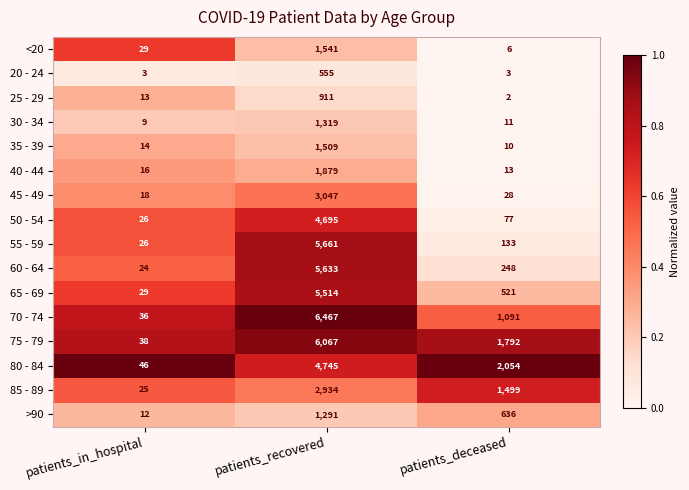

Where is 75 - 79 nearest to the value 3052?

patients_deceased